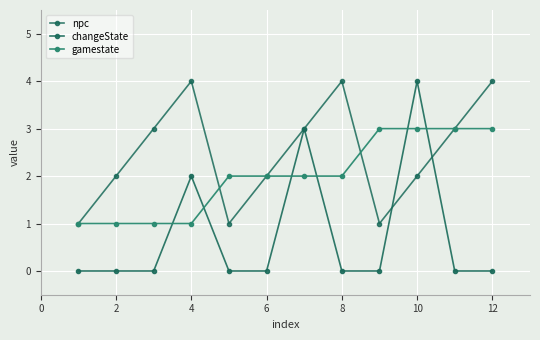

How many distinct data groups are displayed?

3